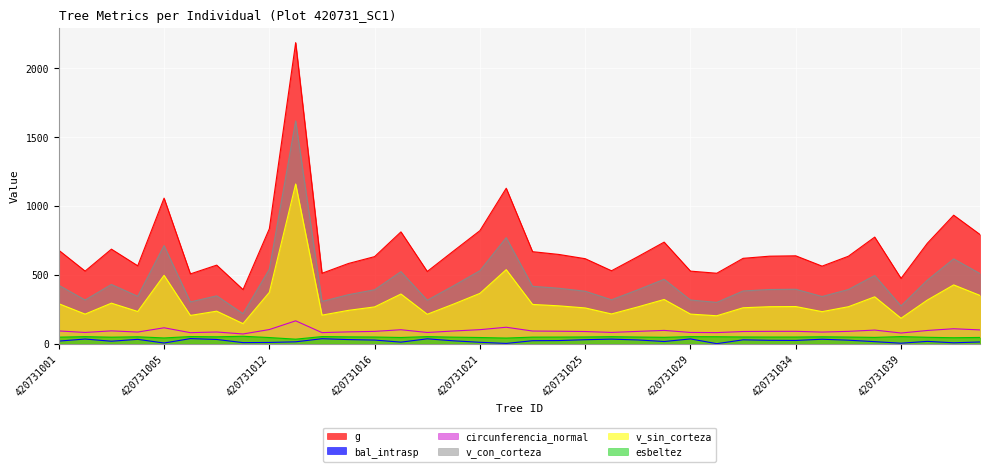

True or false: bal_intrasp and g intersect in this chart.

False